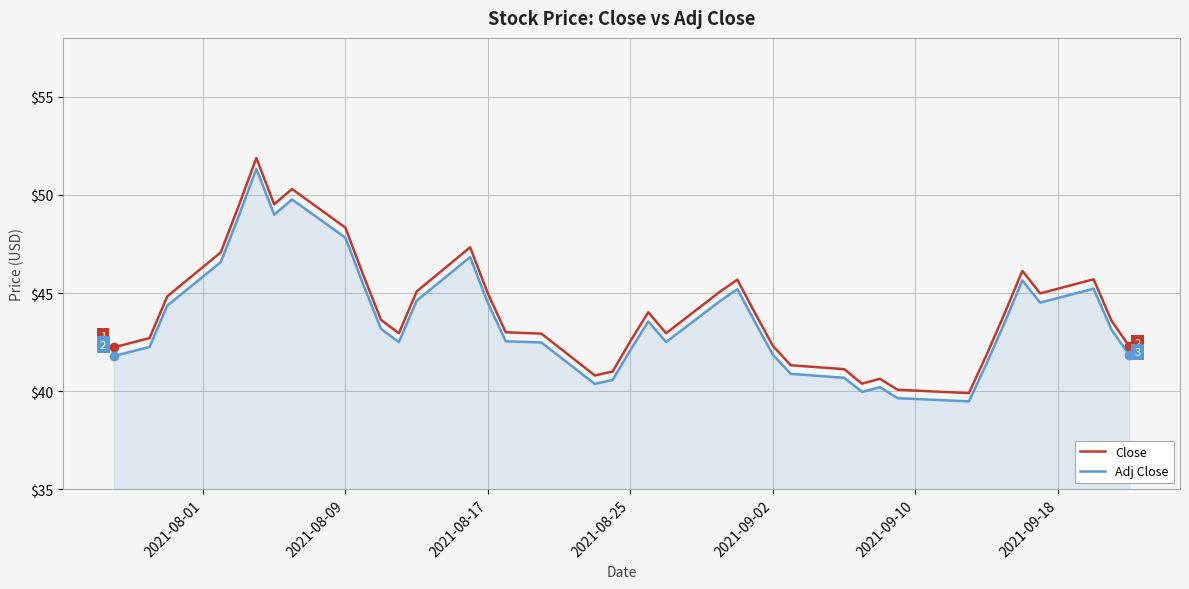

Which series has the largest range (max minus min)?

Close